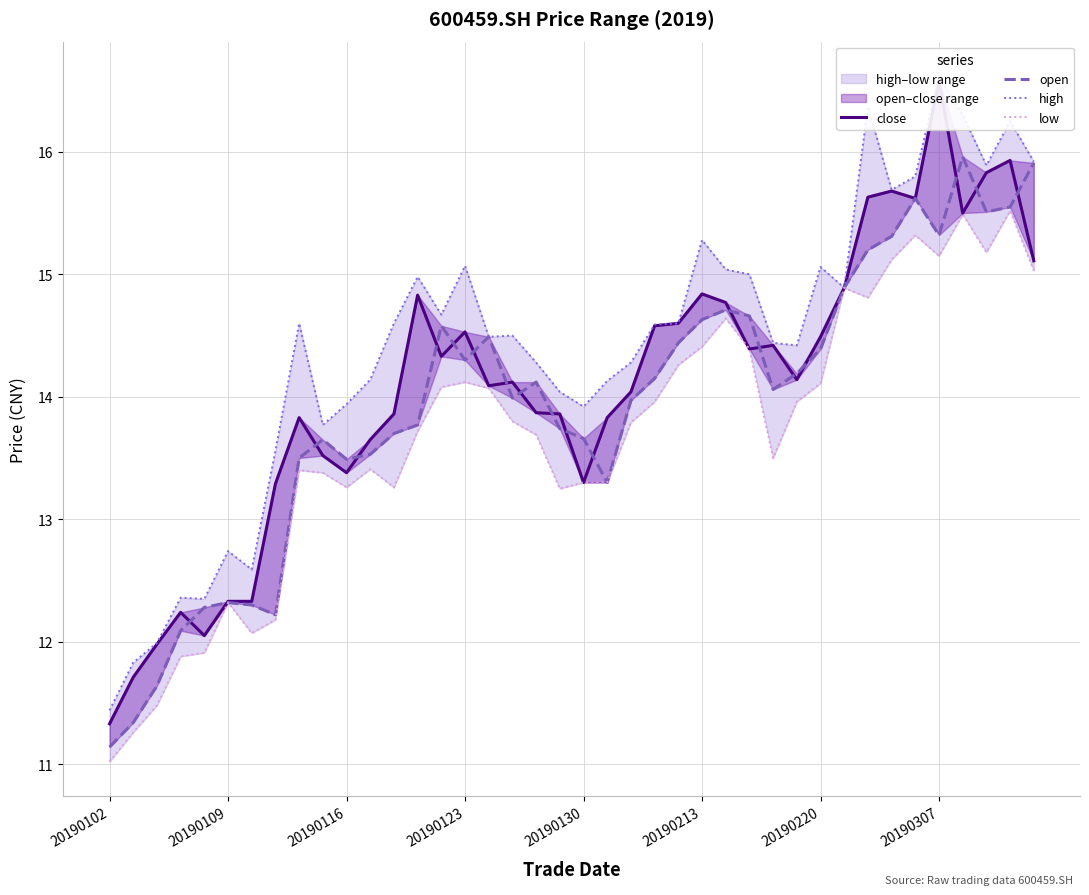

At how many categories does at least one series exceed 13?

33